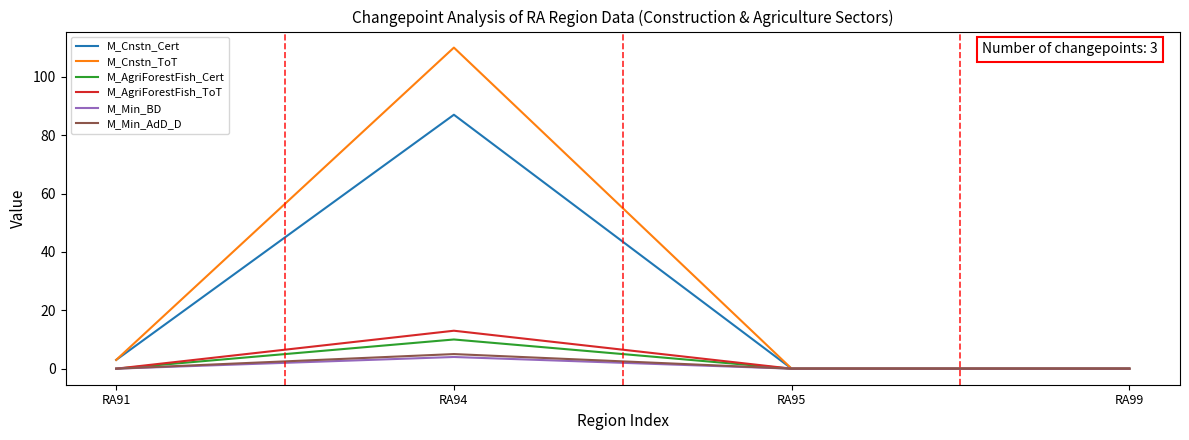

Is it true that M_Min_BD equals 0 at RA99?

True